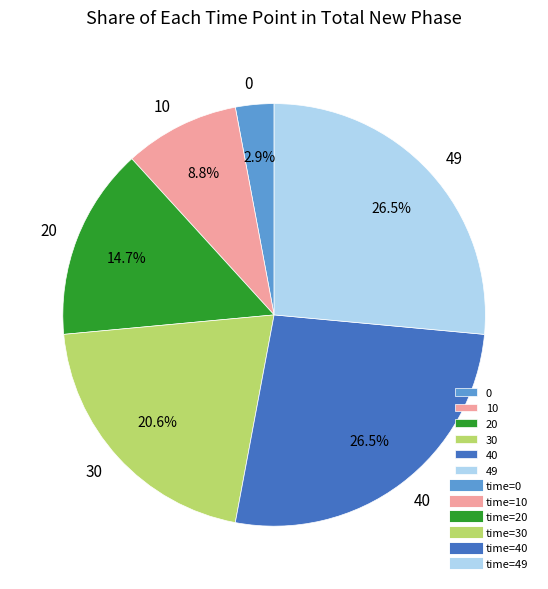

Which has a higher value, 49 or 10?

49